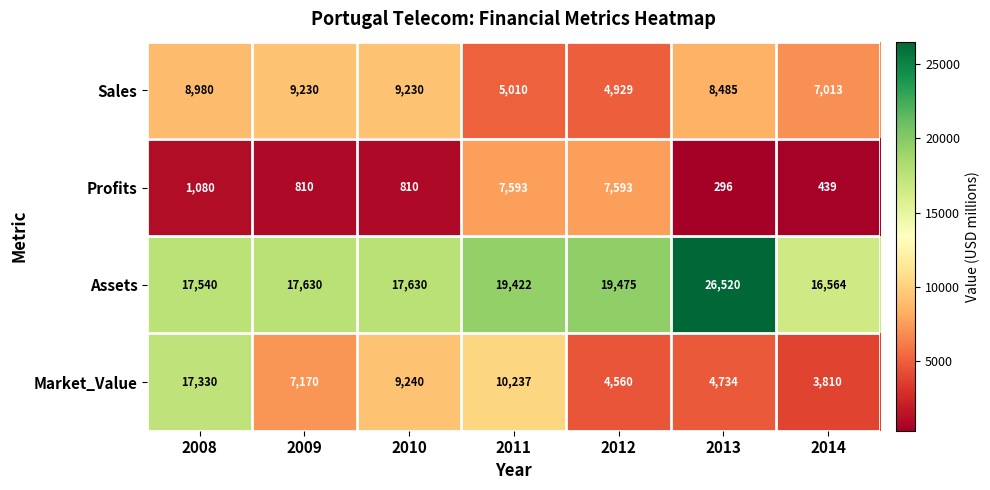

At 2013, list the series in order from largest to smallest.

Assets, Sales, Market_Value, Profits